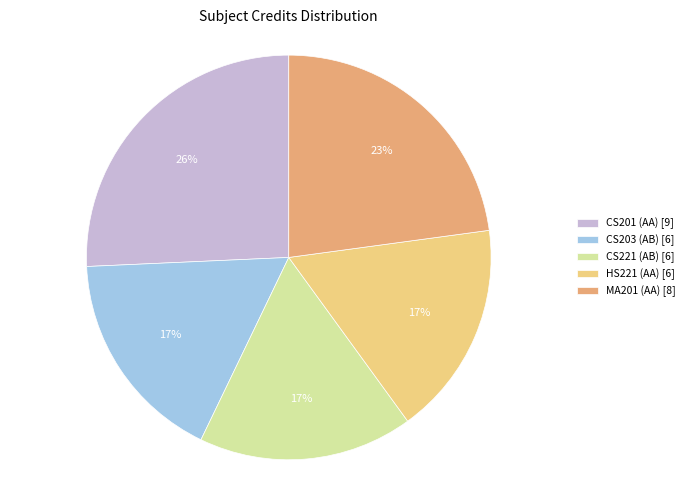

Count the number of slices in the pie.

5